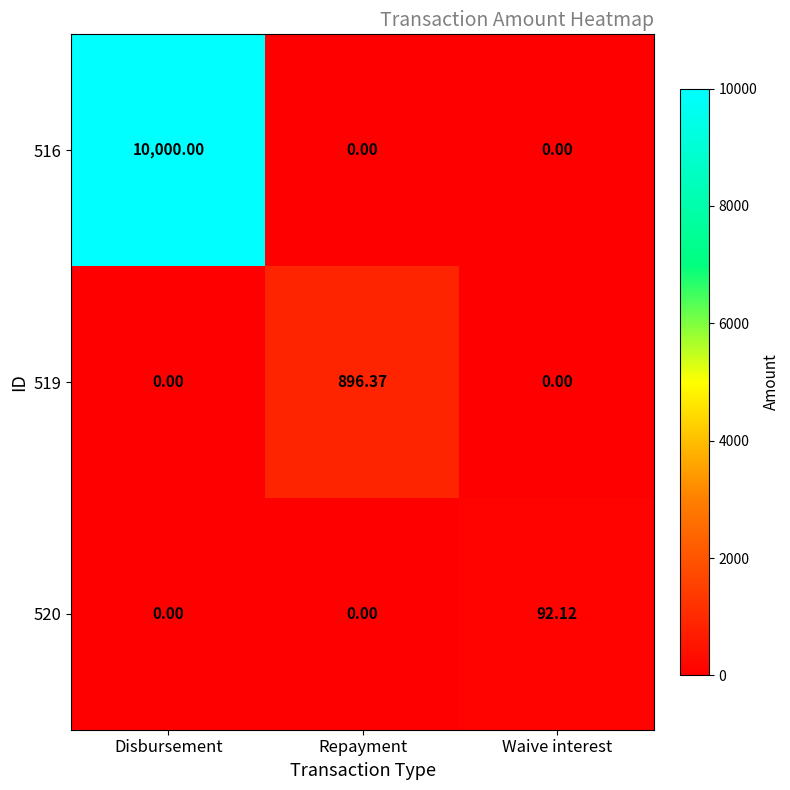

At how many categories does at least one series exceed 2158?

1